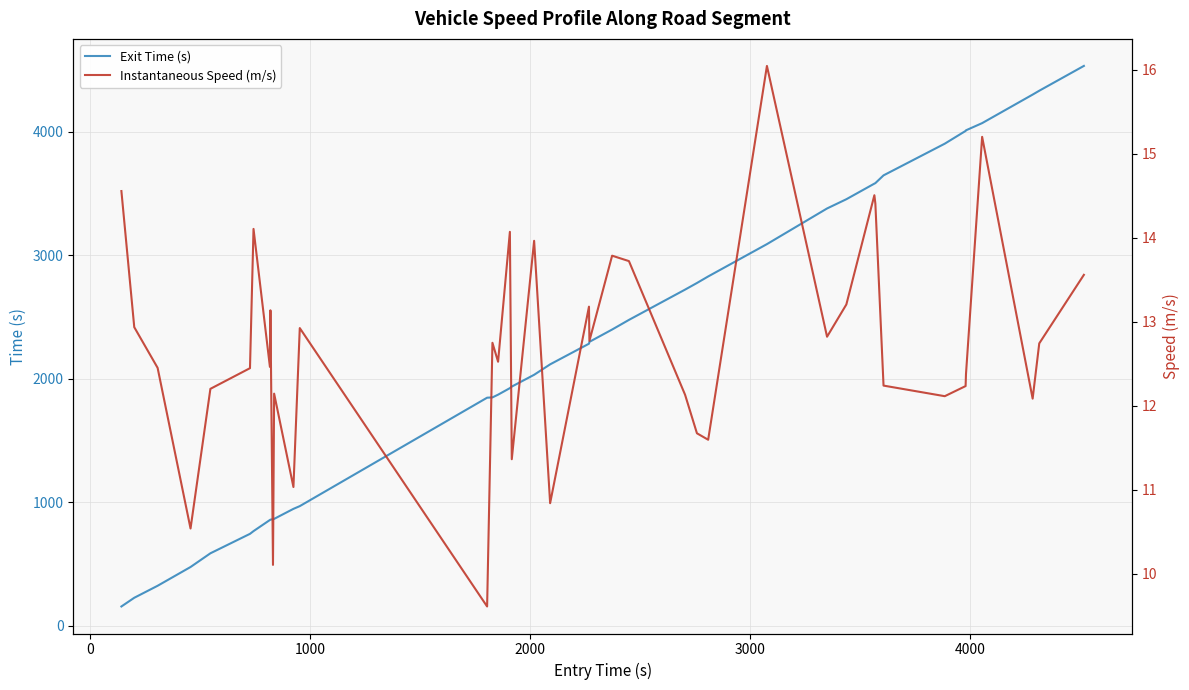

How many lines are shown in the chart?

2